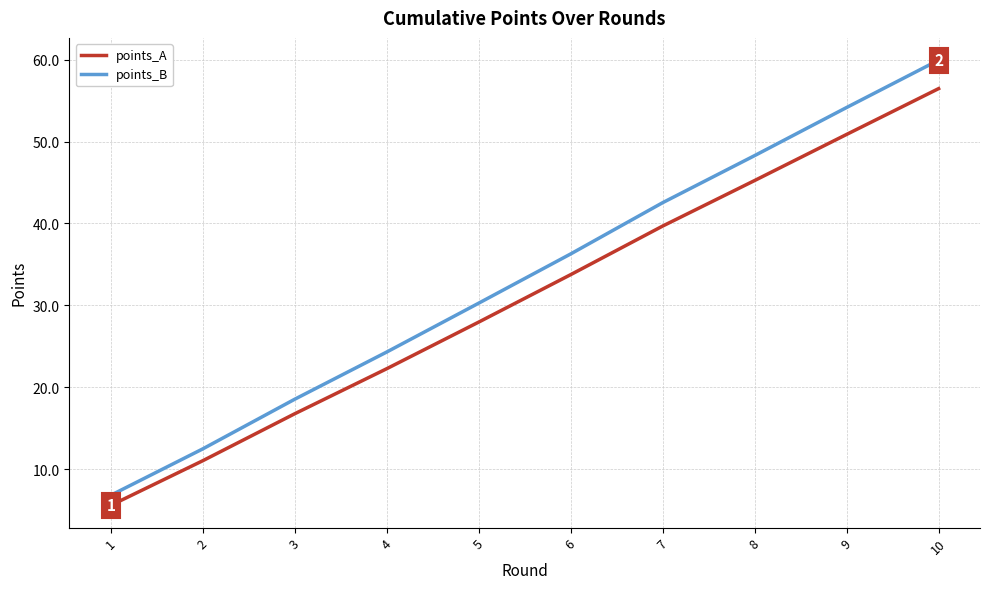

What is the smallest value displayed?

5.6